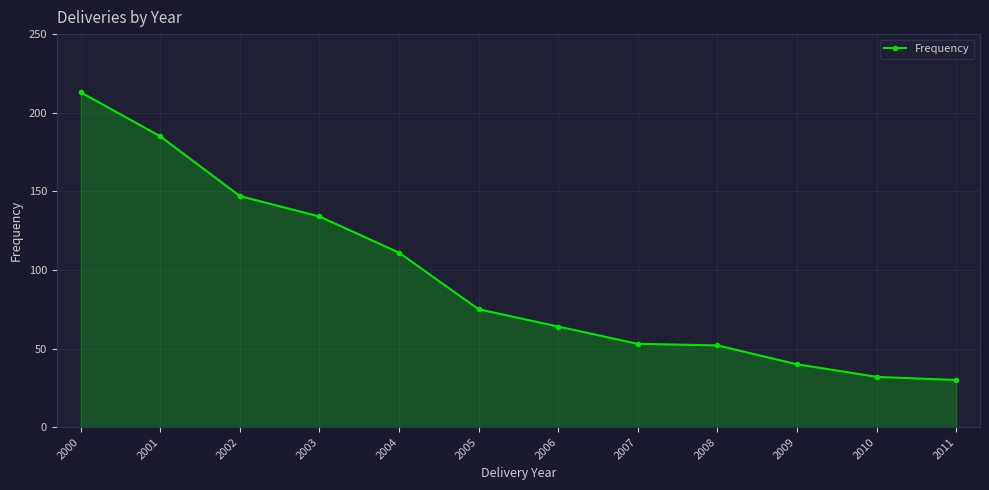

Where is the data nearest to the value 121?

2004